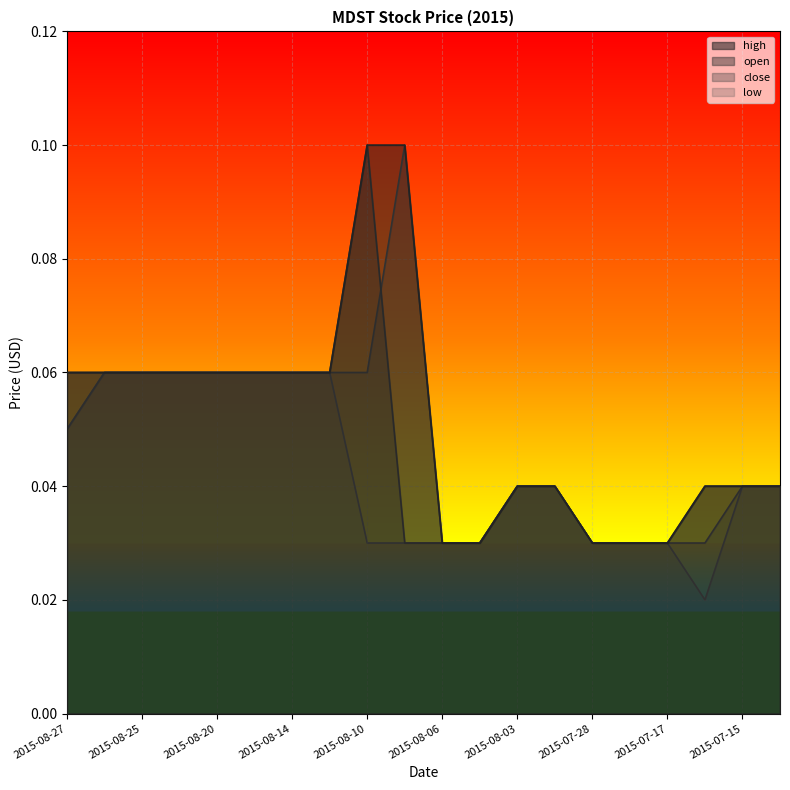

Which series has the largest range (max minus min)?

high